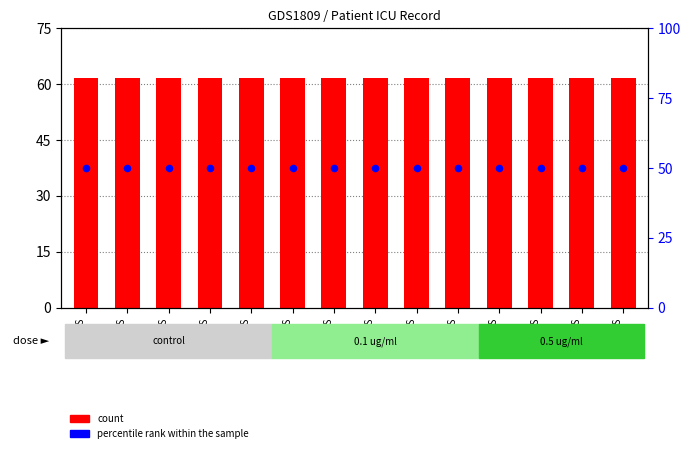

Which series has the widest spread of Y values?

Age